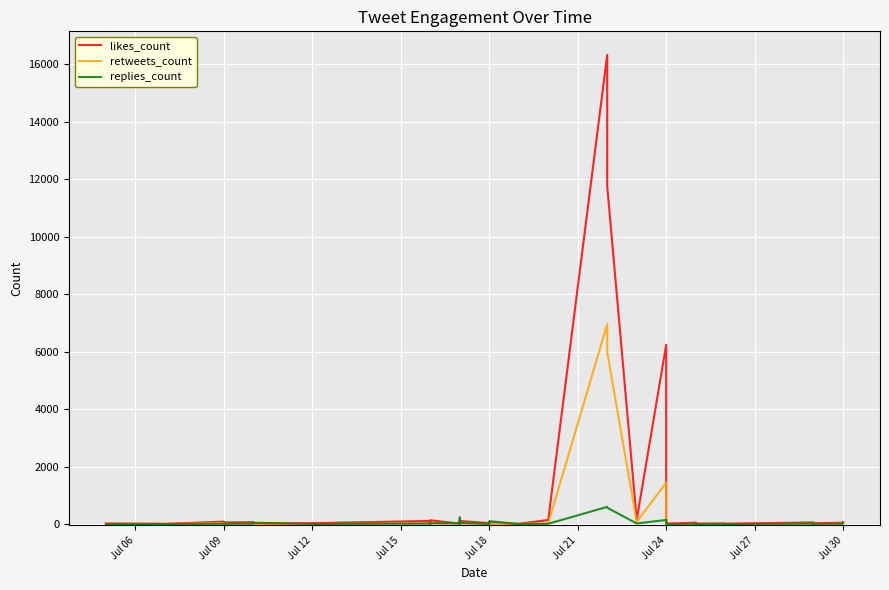

The value of replies_count at Jul 24 is 22. True or false?

False